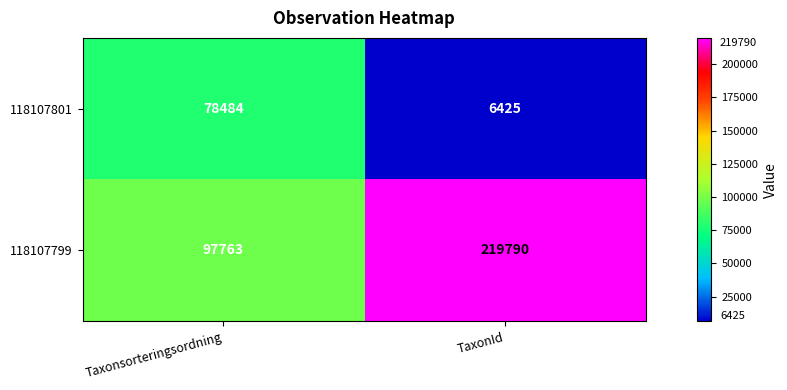

At which category is the sum across all series the highest?

TaxonId